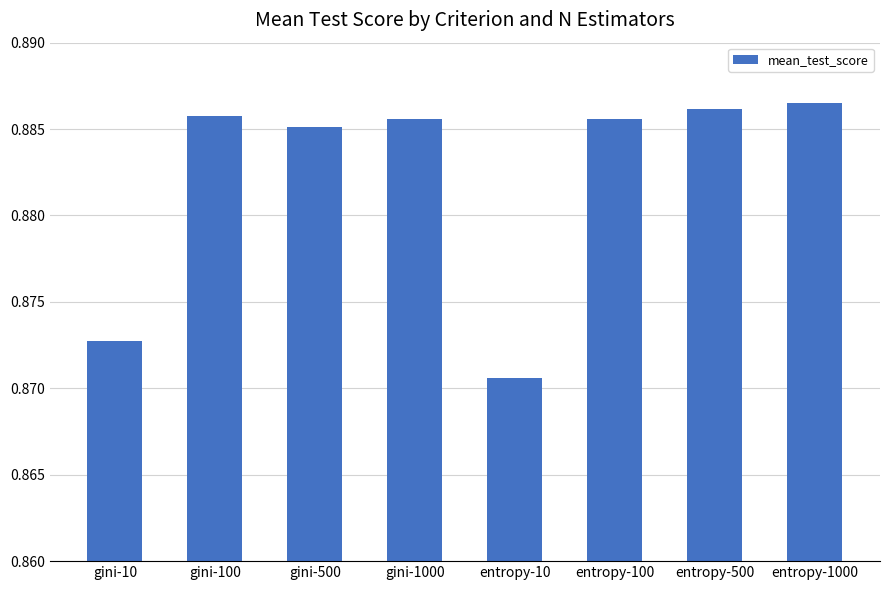

Is it true that the value at gini-1000 is 0.4?

False